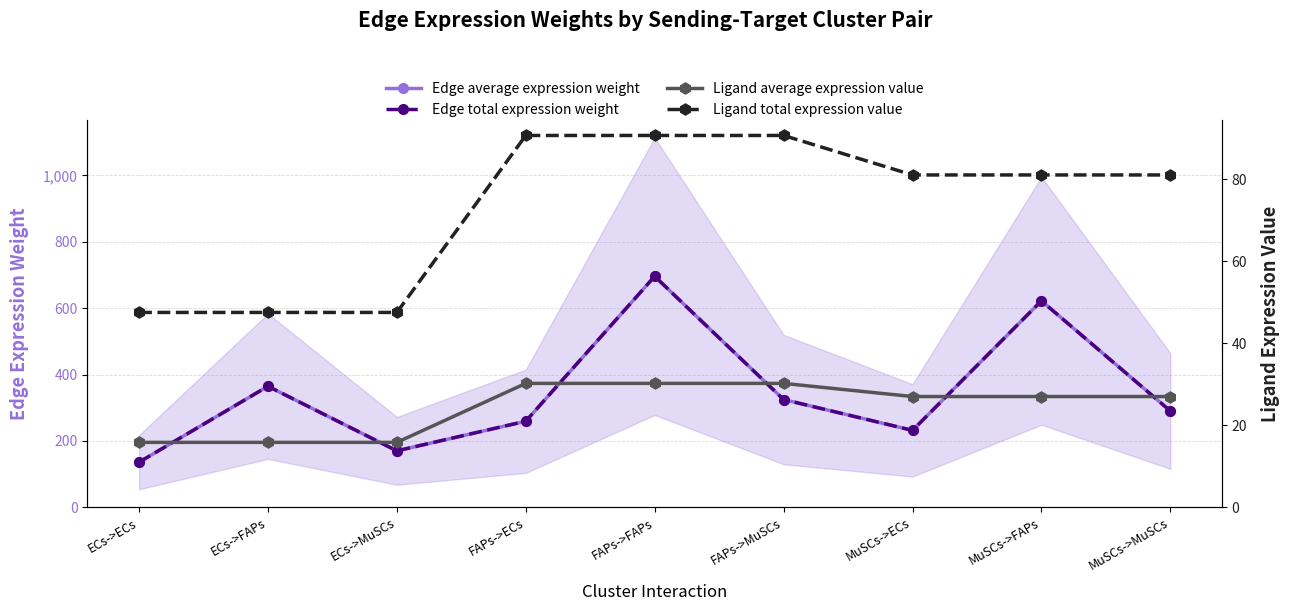

Rank the categories by Ligand total expression value value from highest to lowest.

FAPs->ECs, FAPs->FAPs, FAPs->MuSCs, MuSCs->ECs, MuSCs->FAPs, MuSCs->MuSCs, ECs->ECs, ECs->FAPs, ECs->MuSCs